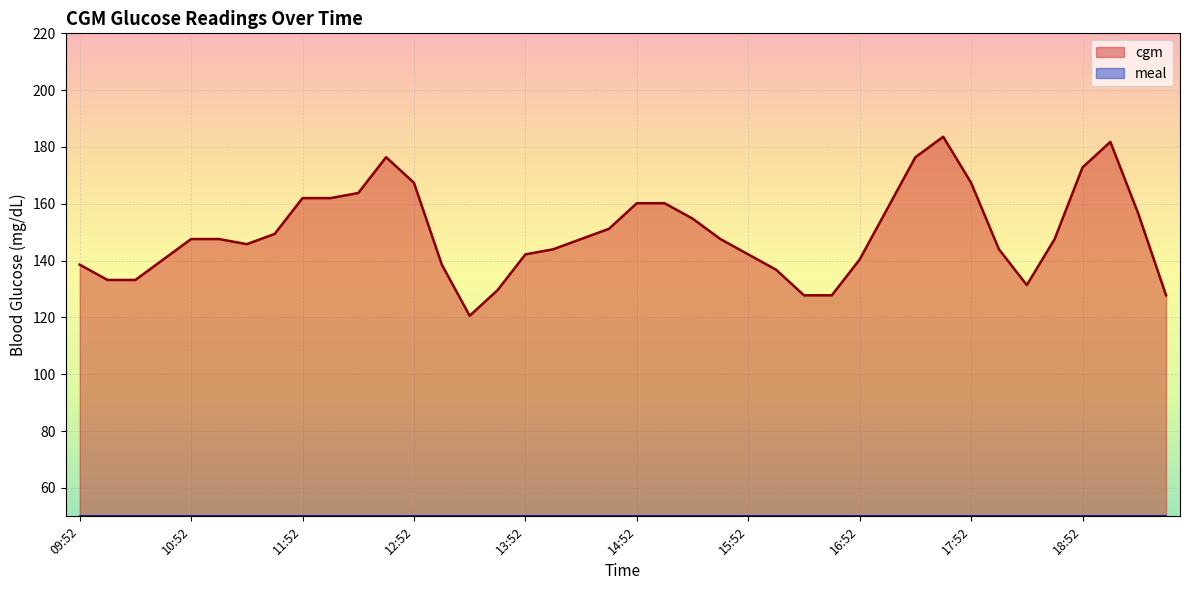

Which category has the highest value across all series?

17:37